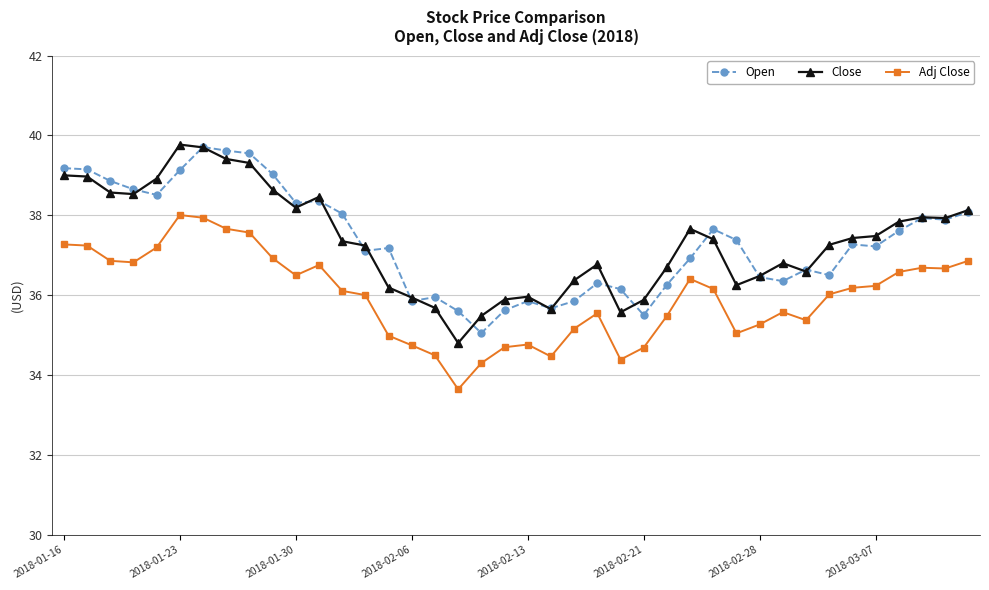

What is the minimum value shown in the chart?

33.6